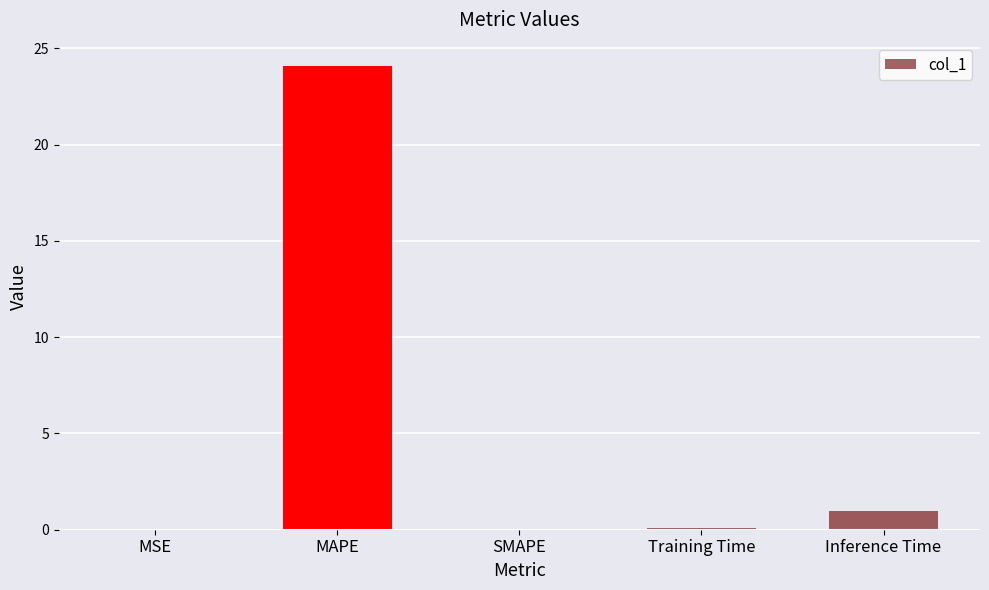

True or false: the data shows 24.1 at MAPE.

True